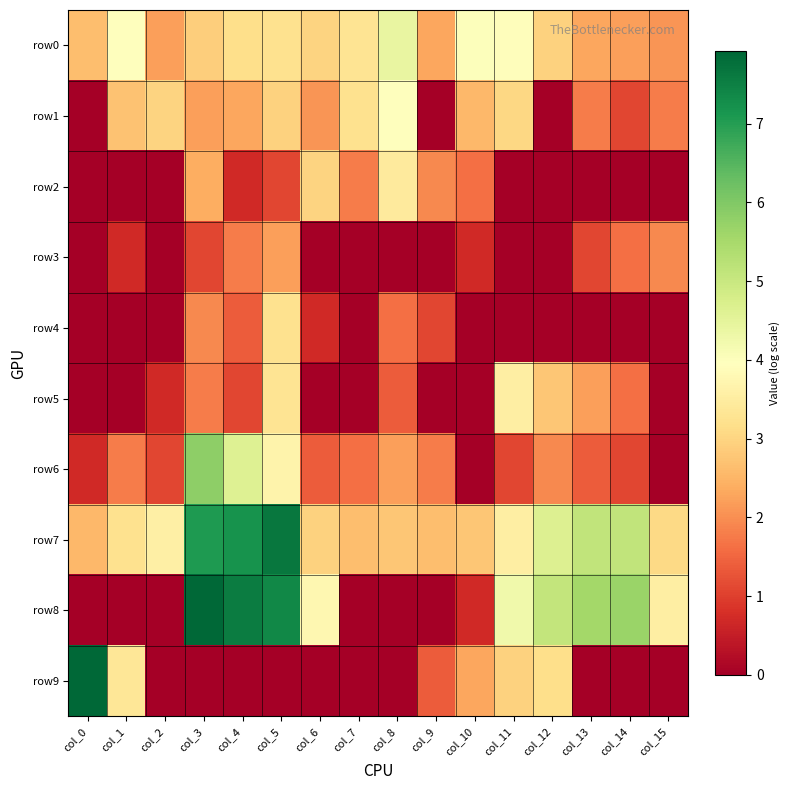

How many distinct data groups are displayed?

10